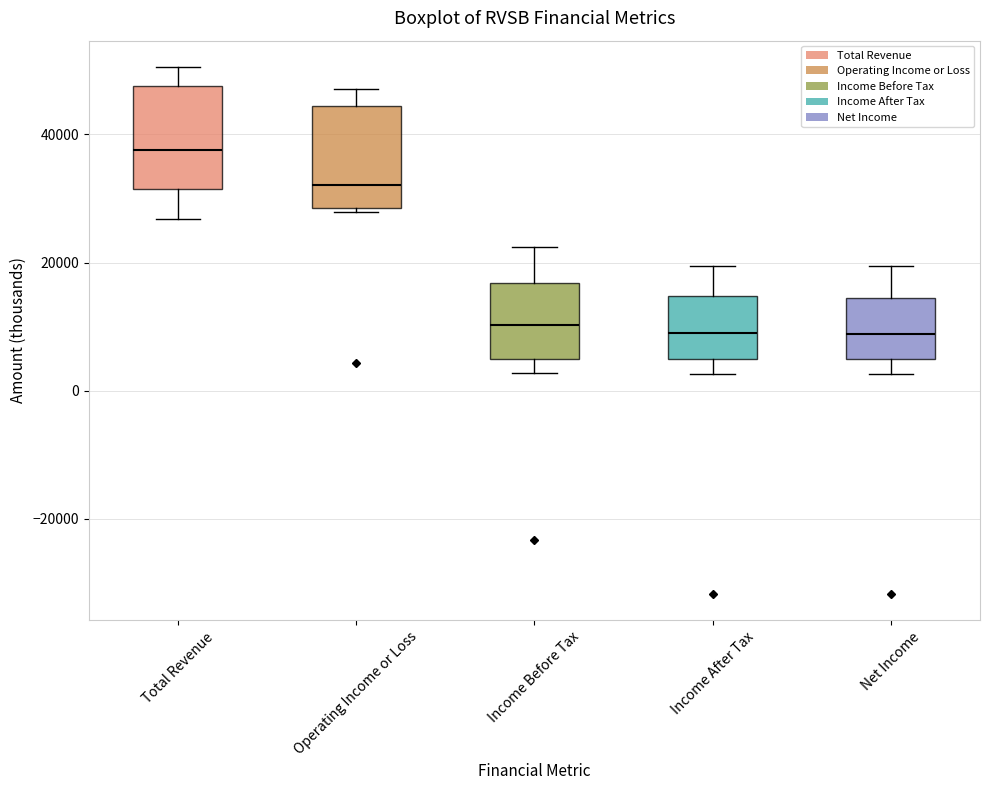

Which box has the highest median line?

Total Revenue